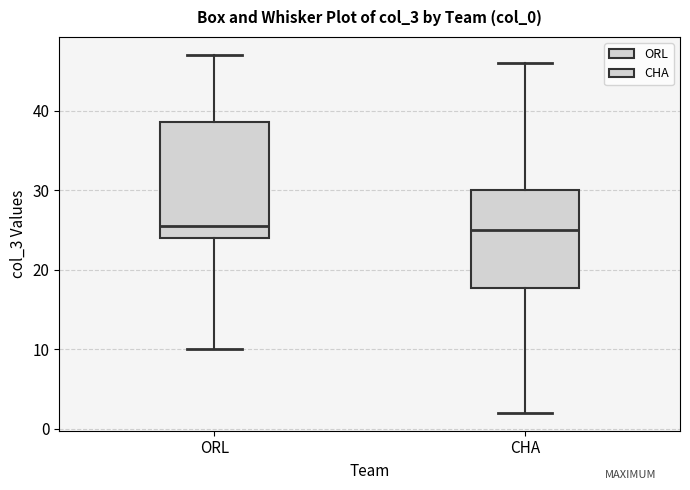

Comparing the boxes themselves (not the whiskers), which one is the tallest?

ORL